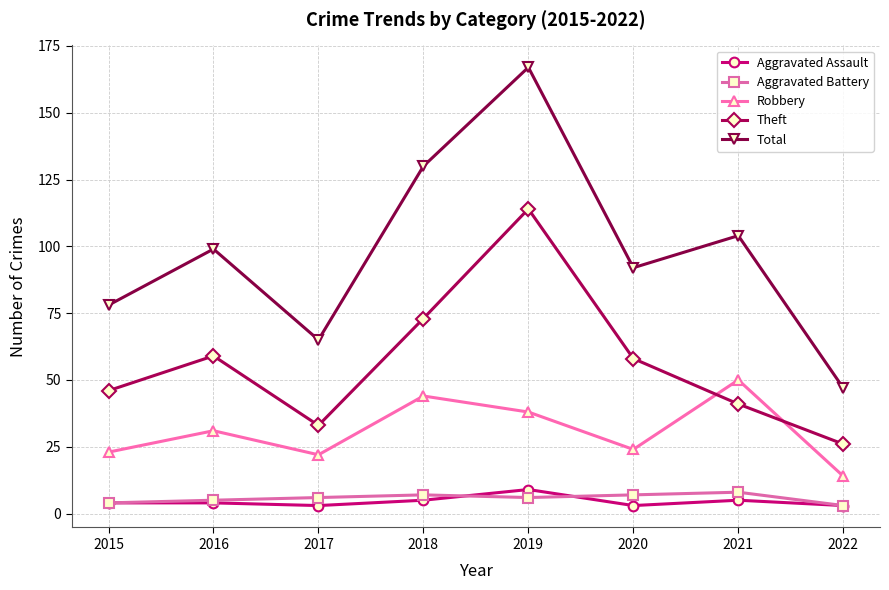

True or false: Aggravated Battery and Robbery cross at least once.

False